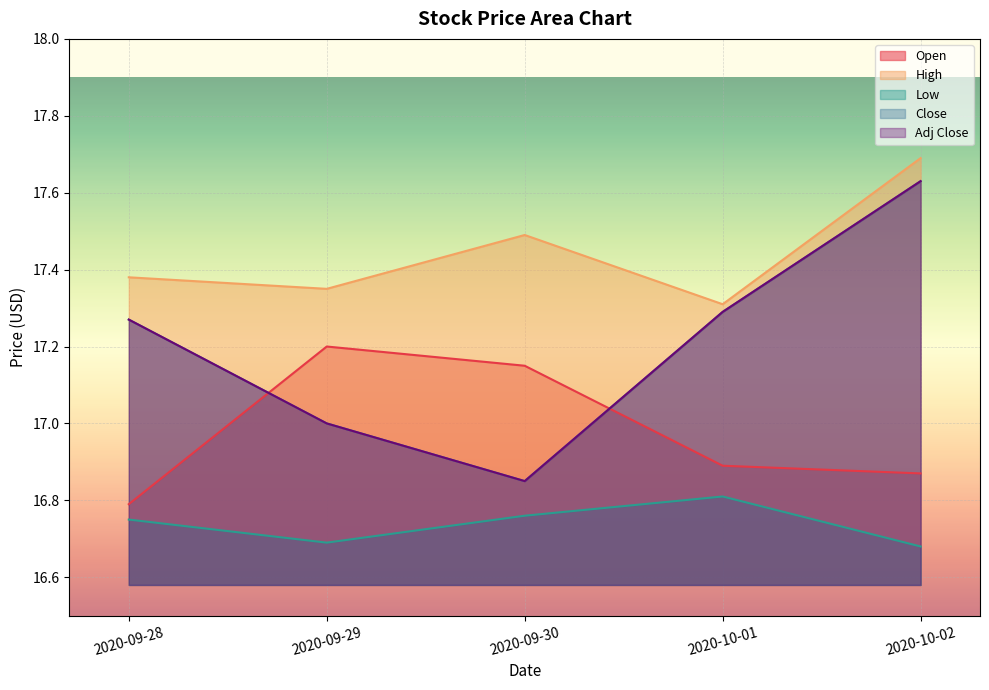

Where is the first local maximum for Low?

2020-10-01